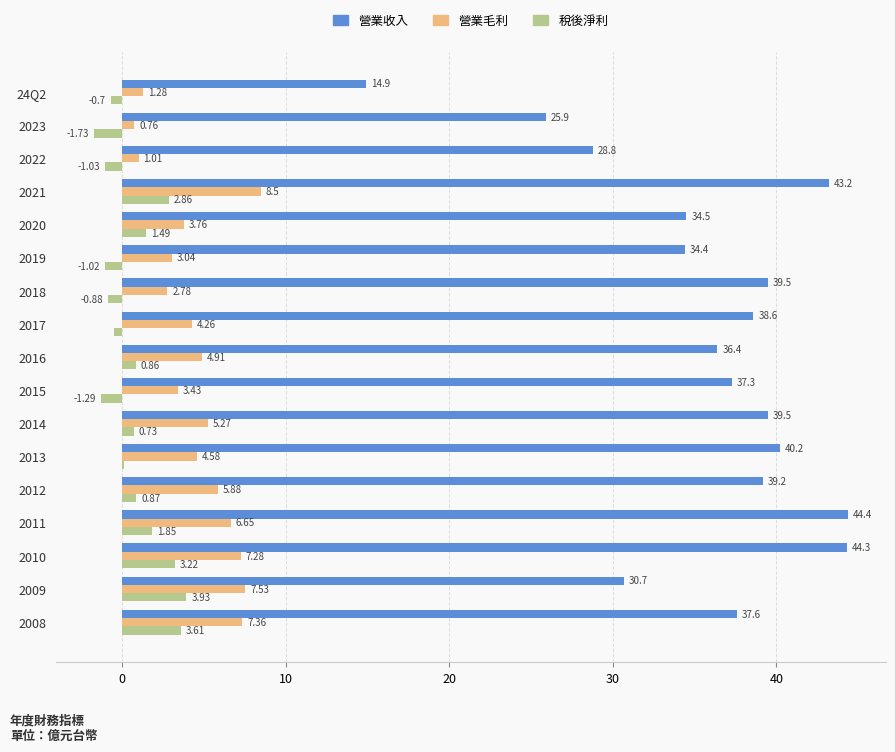

Which series has the widest spread of values?

營業收入